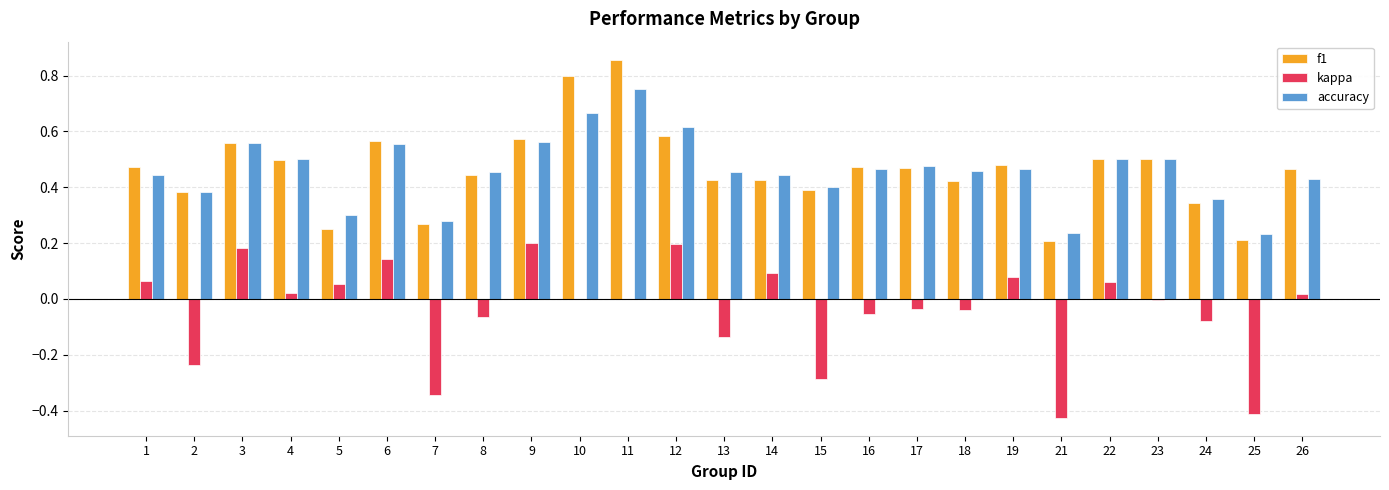

What is the sum of all f1 values?

11.6